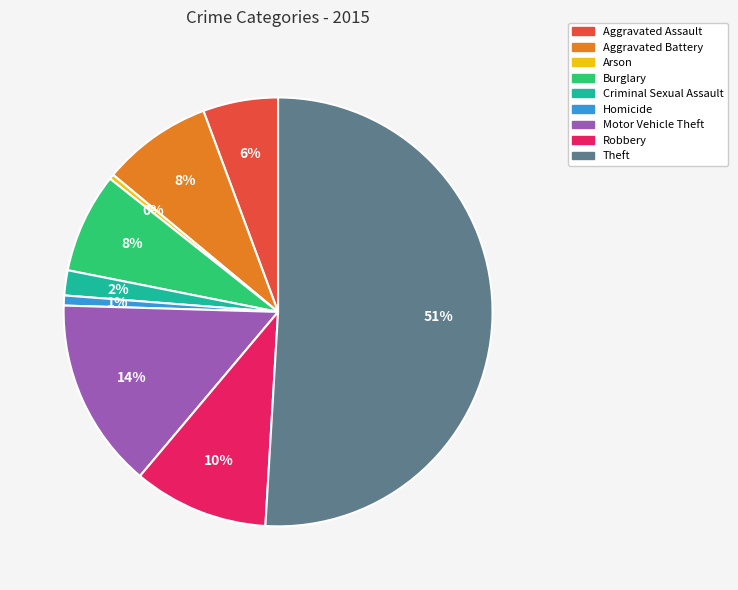

Which category has the biggest portion of the pie?

Theft